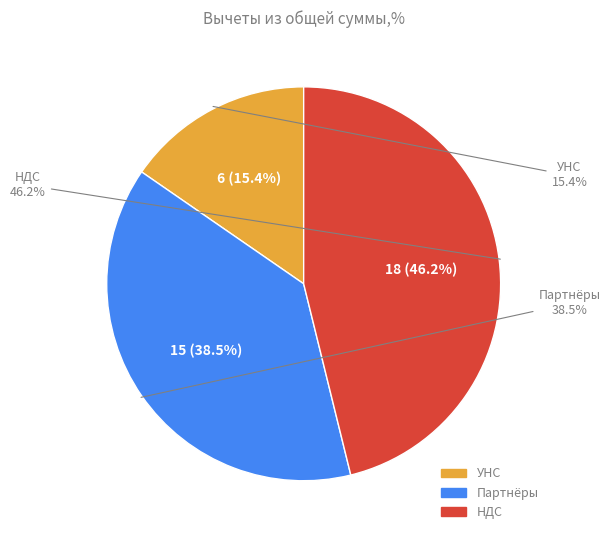

True or false: УНС accounts for 15% of the total.

True